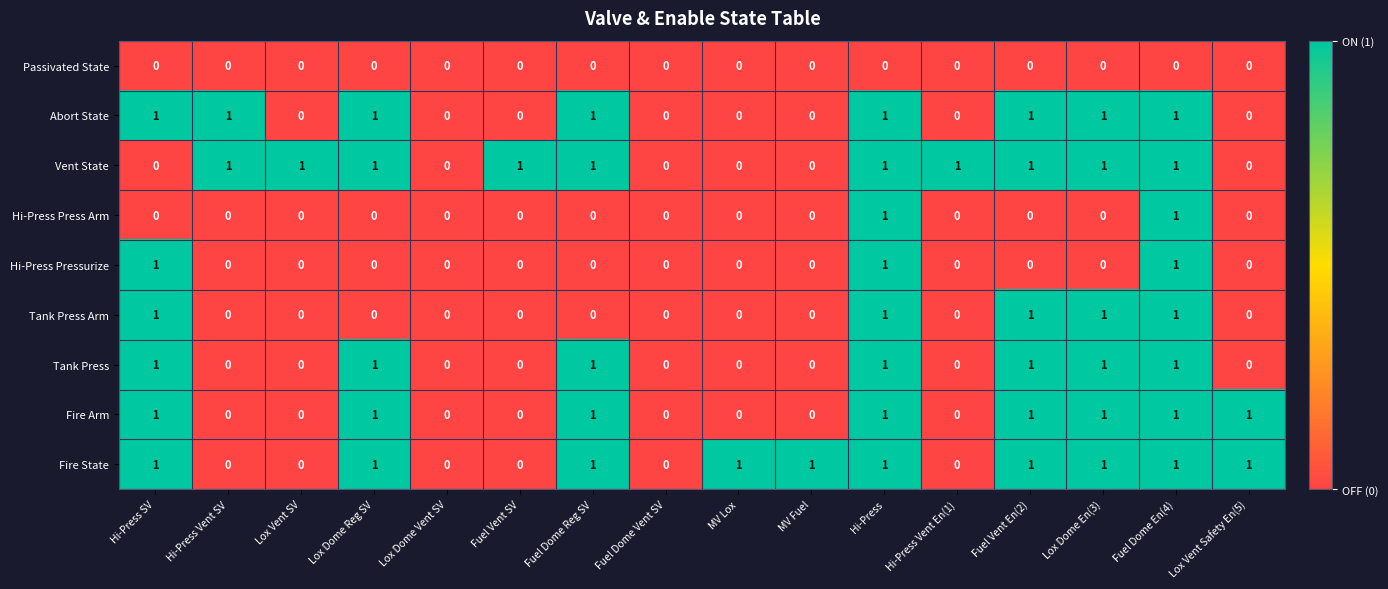

The Tank Press Arm series shows 0 at MV Fuel. True or false?

True